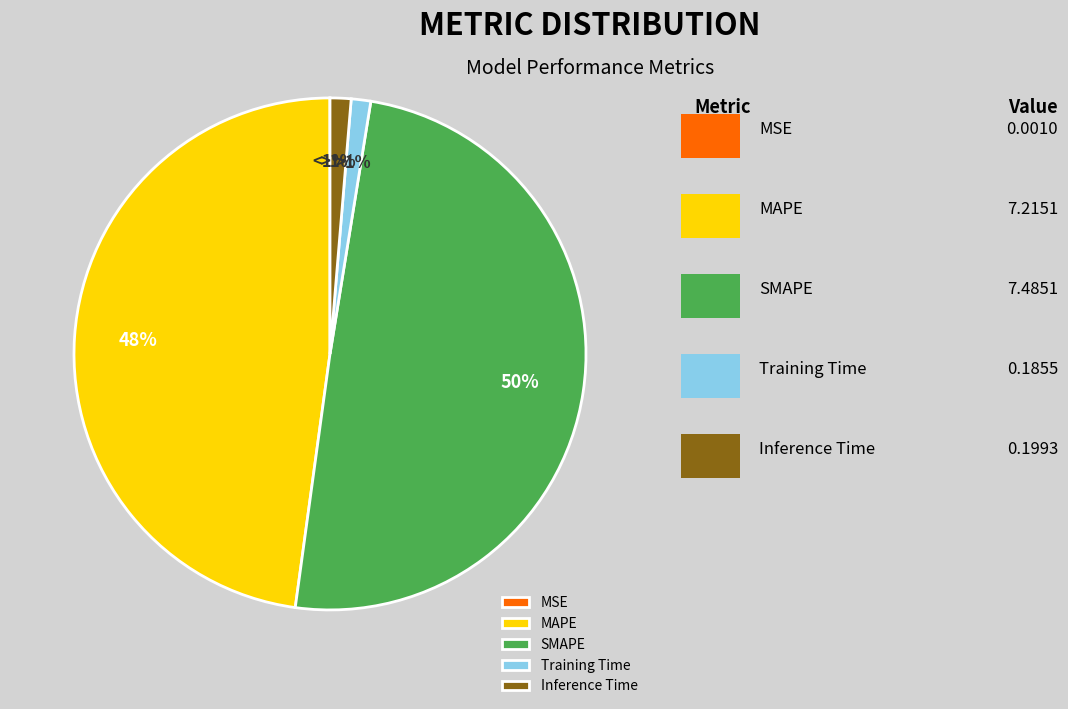

To the nearest percent, what is the difference between the SMAPE and MAPE slice percentages?

2%